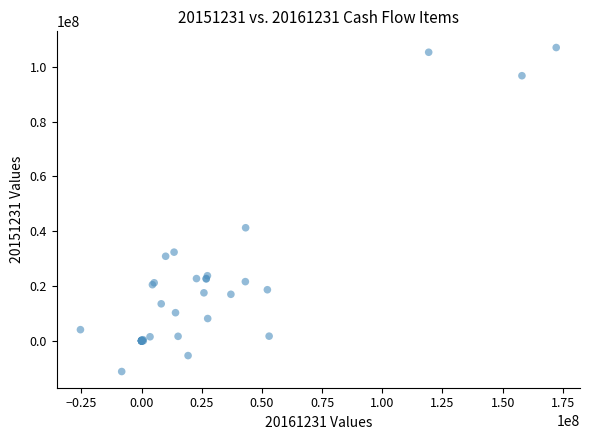

What Y value in the scatter plot is closest to 47936335?

41284325.8